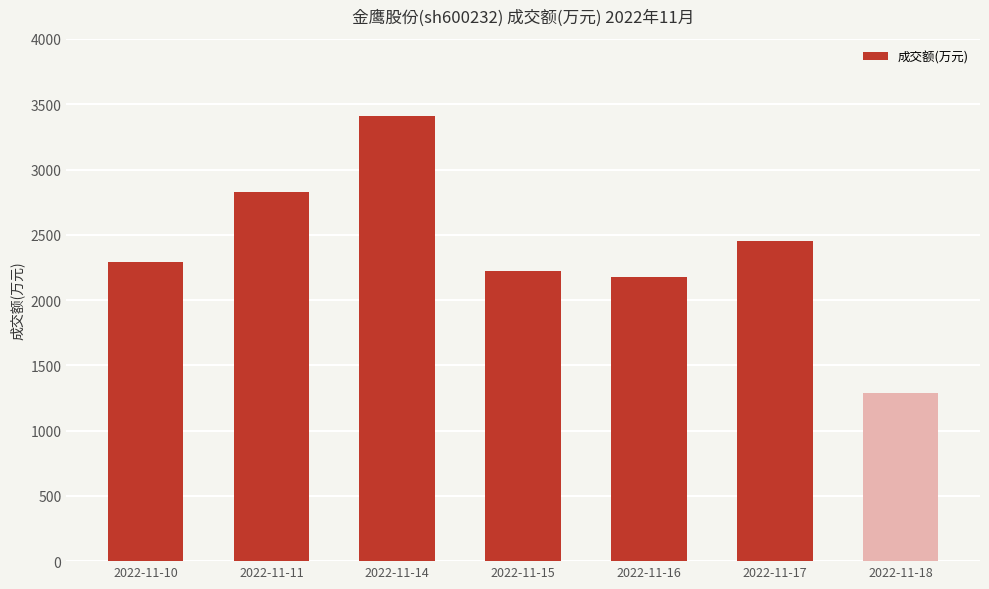

What is the ratio of the value at 2022-11-15 to the value at 2022-11-16?

1.0